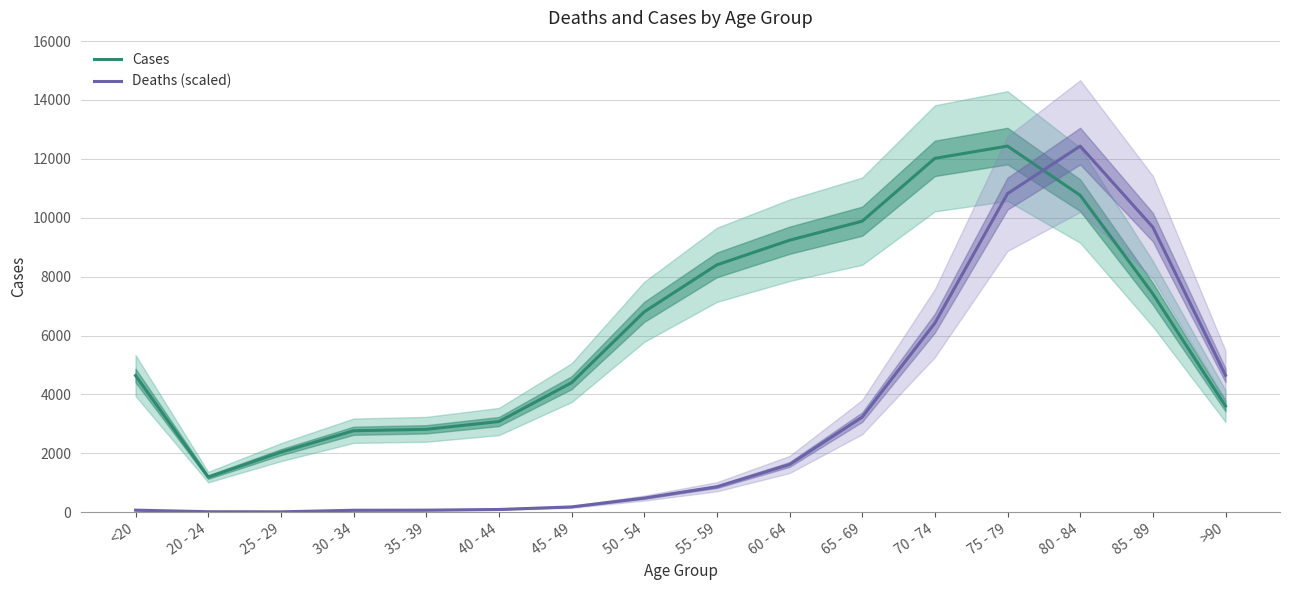

At which category does Deaths (scaled) reach its first local valley?

25 - 29